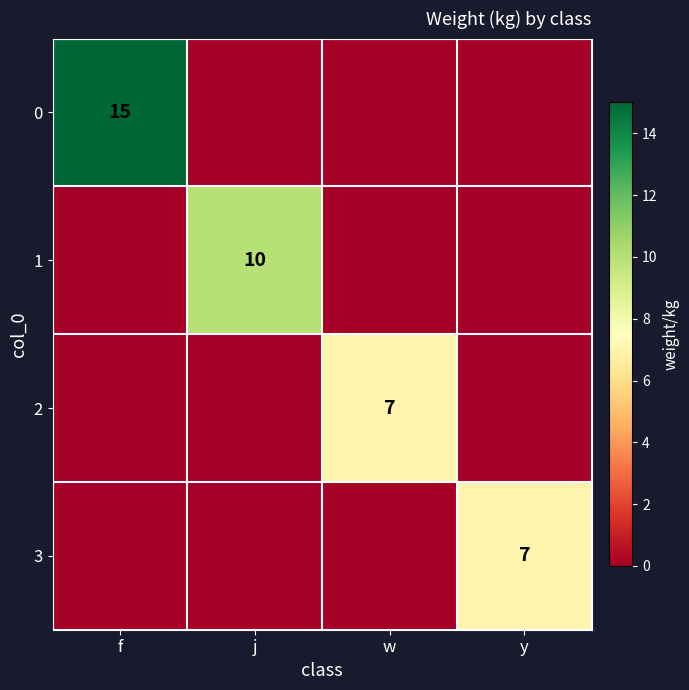

The value of 2 at w is 7. True or false?

True